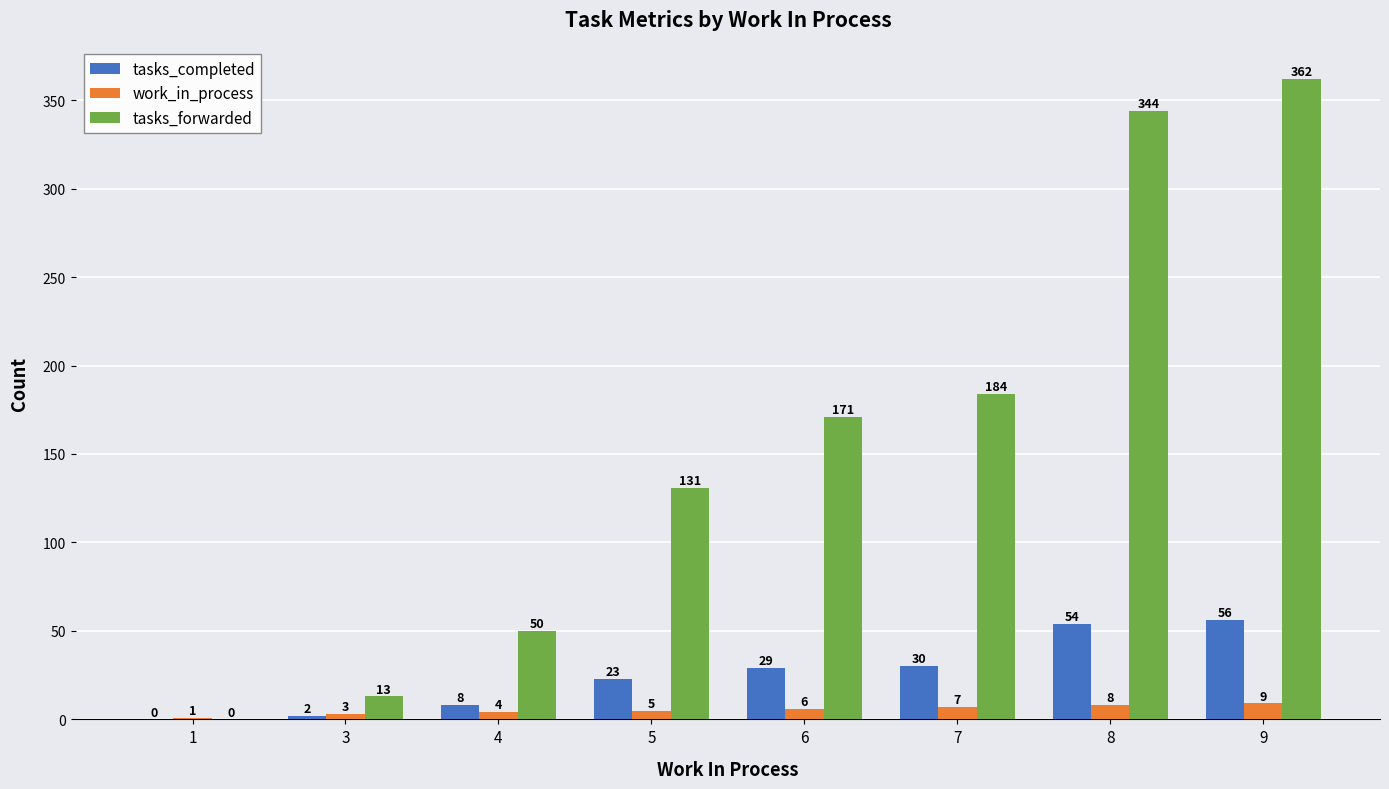

At which category does the chart reach its peak across all series?

9